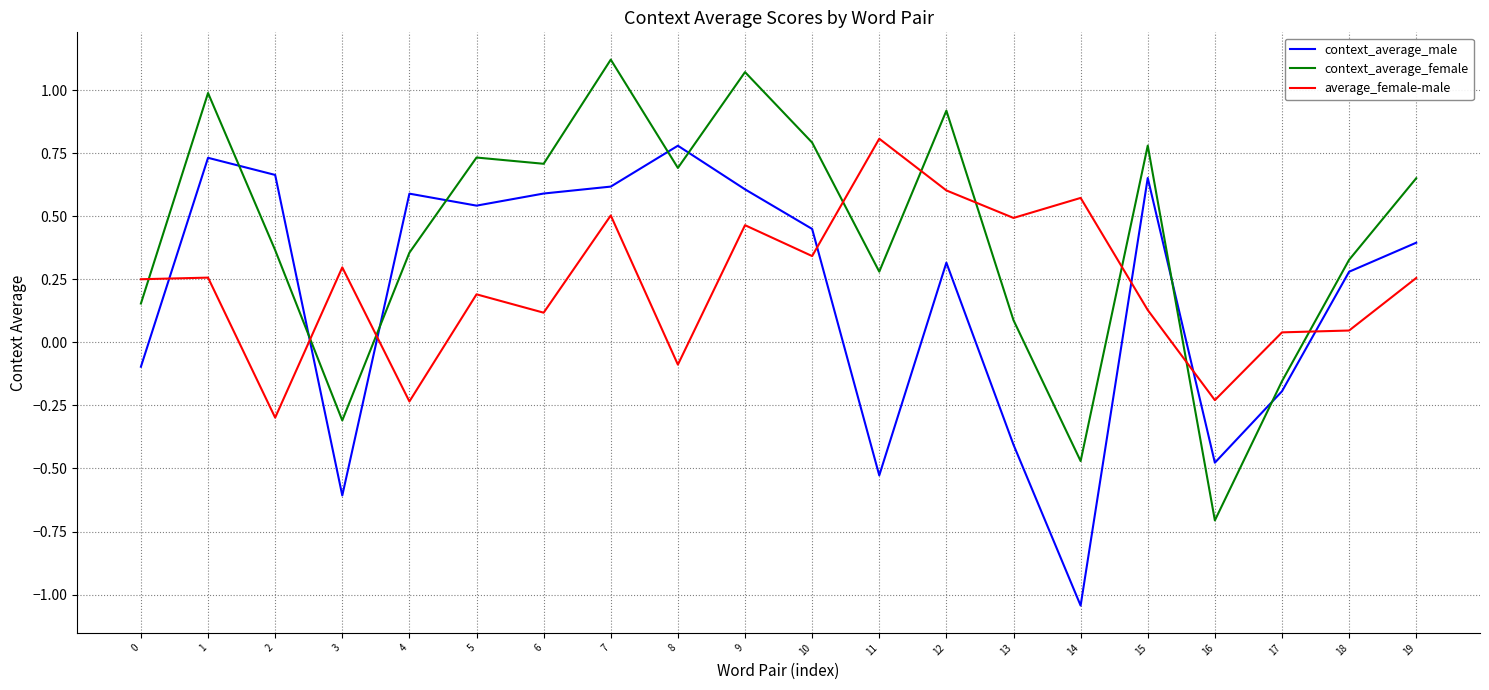

What is the difference between the maximum and second lowest values in the average_female-male series?

1.0